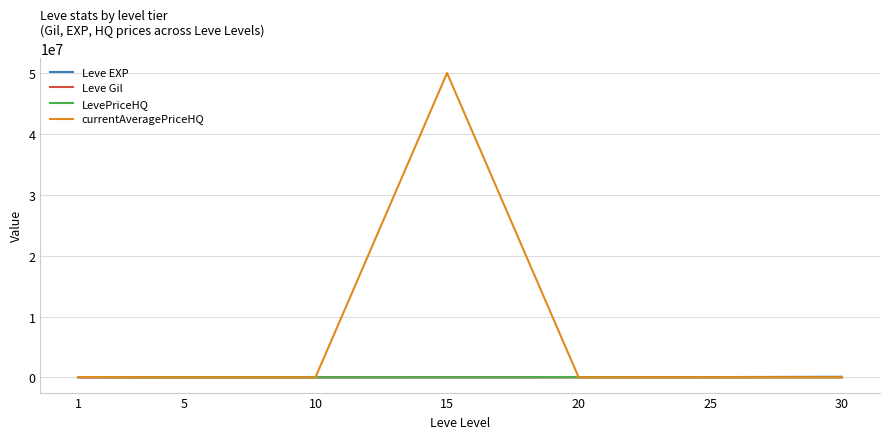

What is the difference between the highest and lowest values at 1?

53159